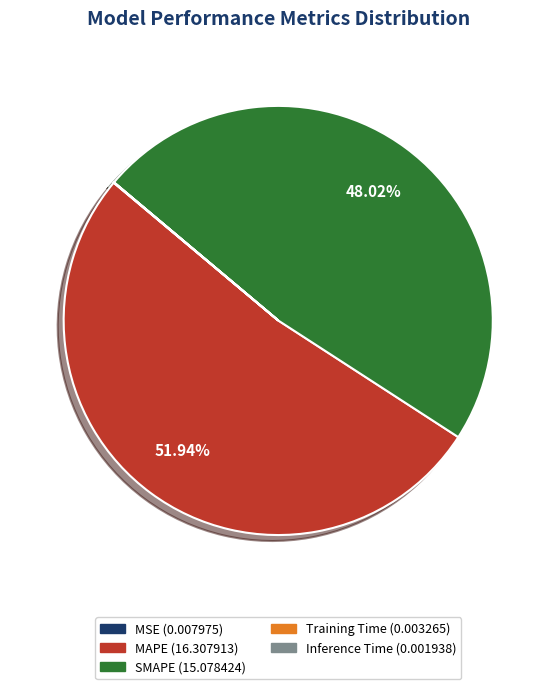

What portion of the pie excludes SMAPE?

52.0%